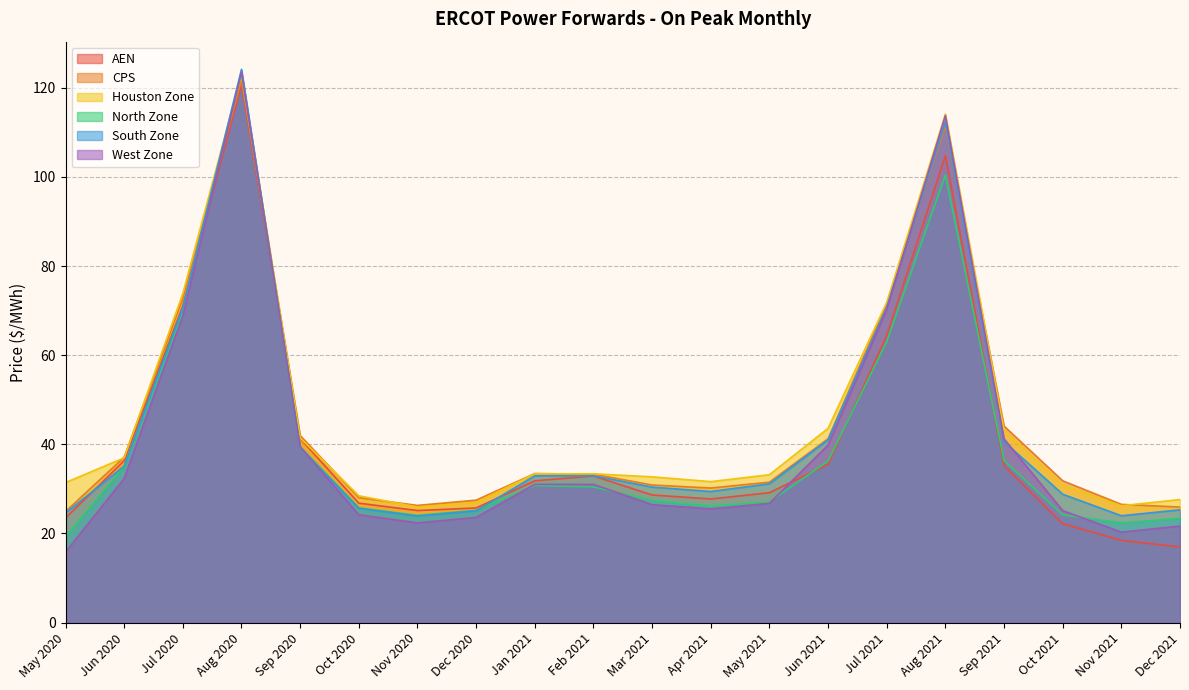

Where is the first local minimum for South Zone?

Nov 2020